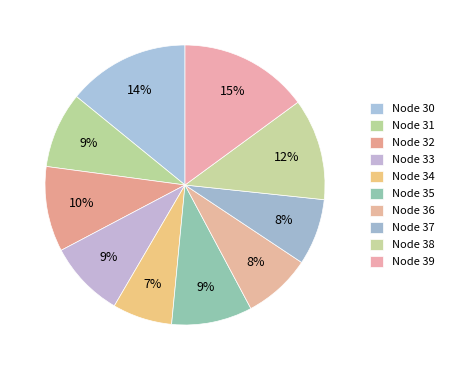

Is there any slice that represents more than half of the pie?

No